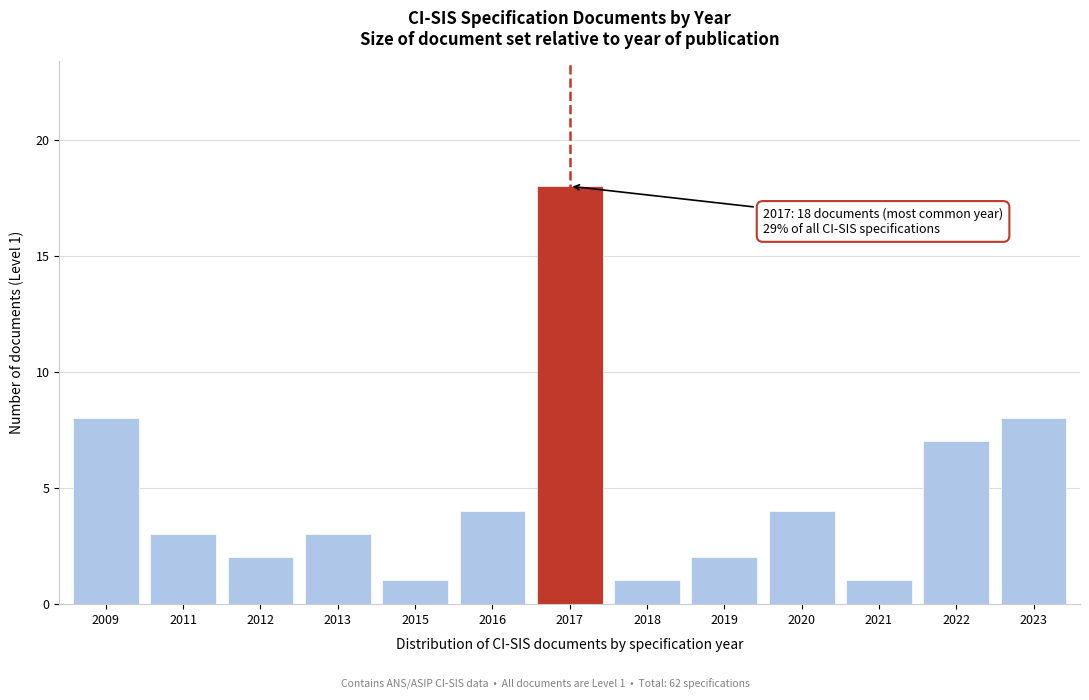

Reading right to left, transcribe all the data shown in this chart.

2023=8	2022=7	2021=1	2020=4	2019=2	2018=1	2017=18	2016=4	2015=1	2013=3	2012=2	2011=3	2009=8